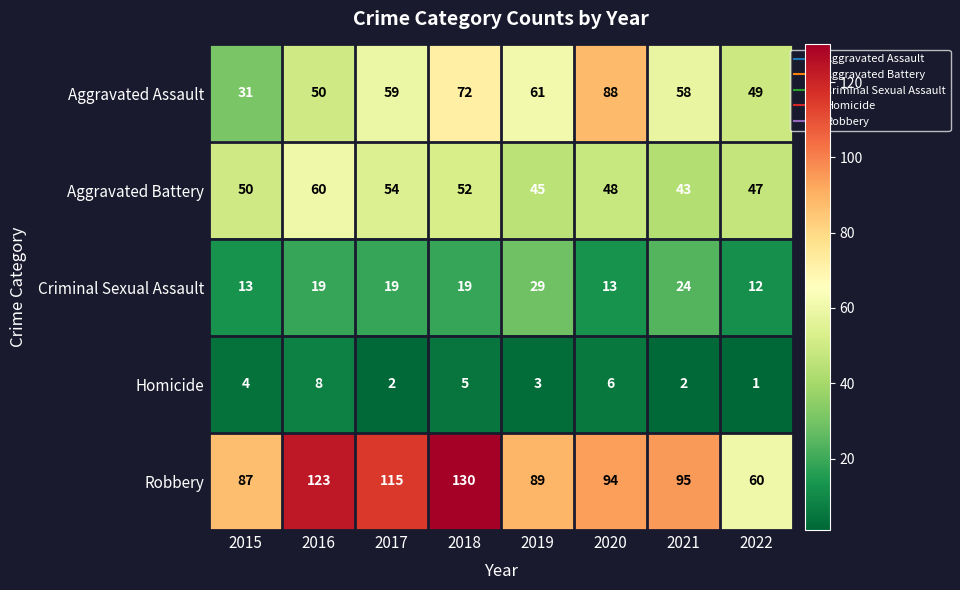

What is the sum of all Aggravated Battery values?

399